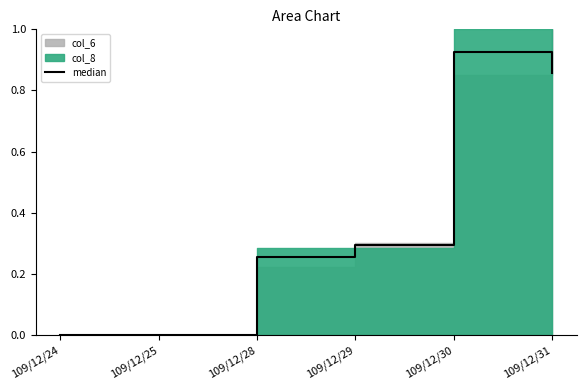

What is the average value?

0.4